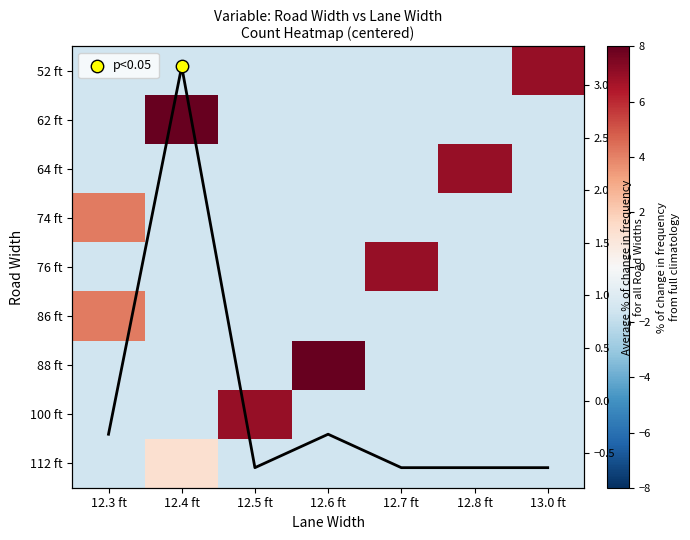

Rank the series at 12.4 ft from lowest to highest value.

52 ft, 64 ft, 74 ft, 76 ft, 86 ft, 88 ft, 100 ft, 112 ft, 62 ft